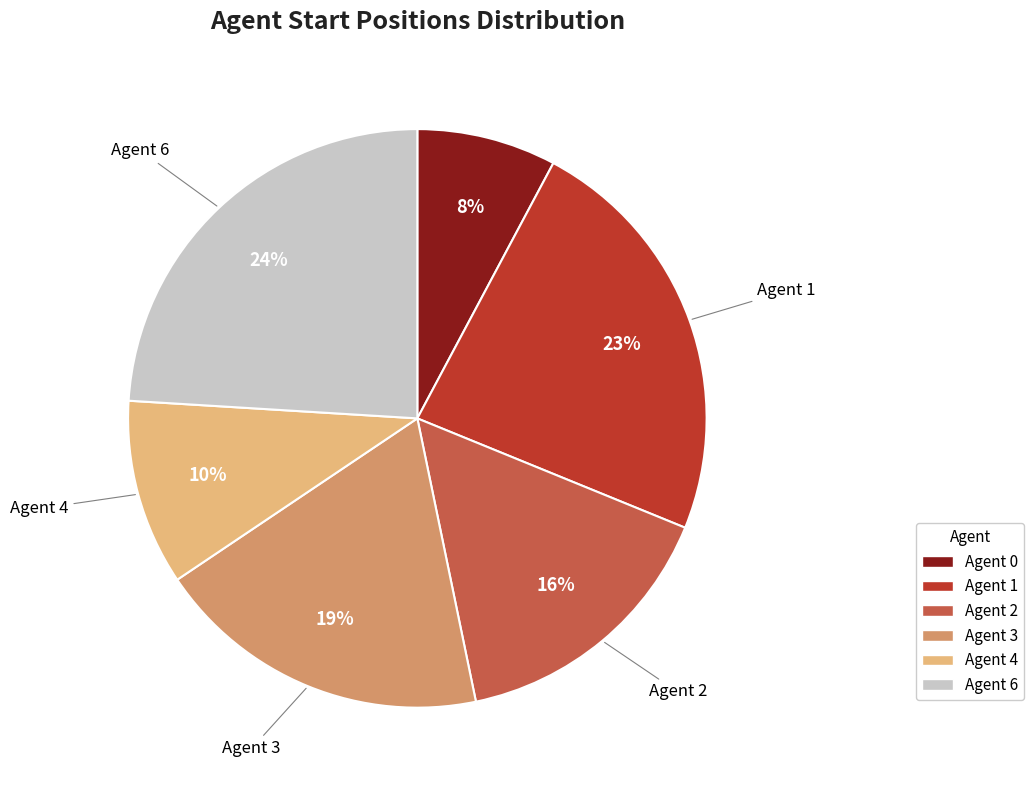

To the nearest percent, what is the difference between the largest and smallest slice percentages?

16%